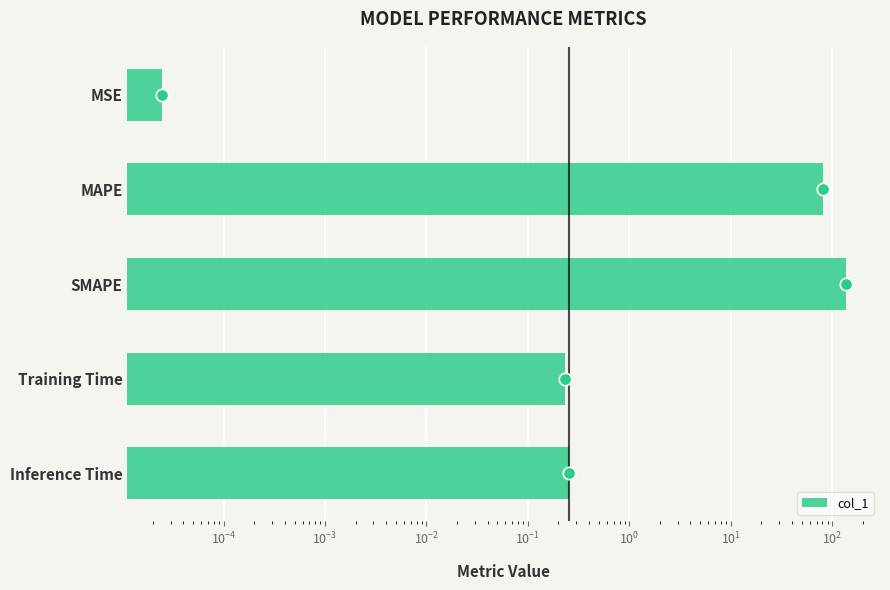

Between Training Time and MSE, which is larger?

Training Time